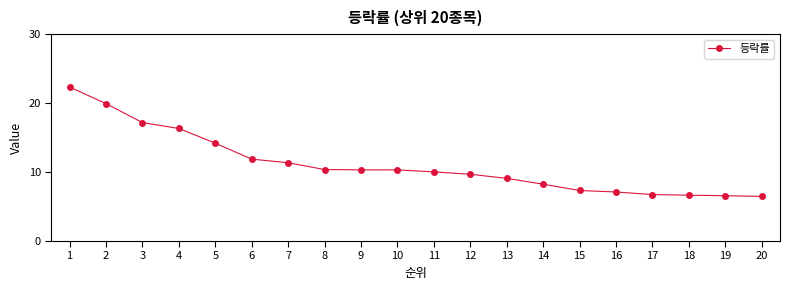

What is the maximum value shown in the chart?

22.3